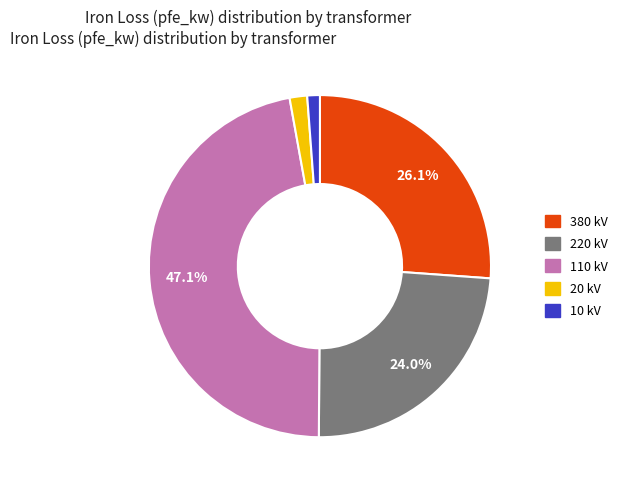

Is there a majority slice in this chart?

No